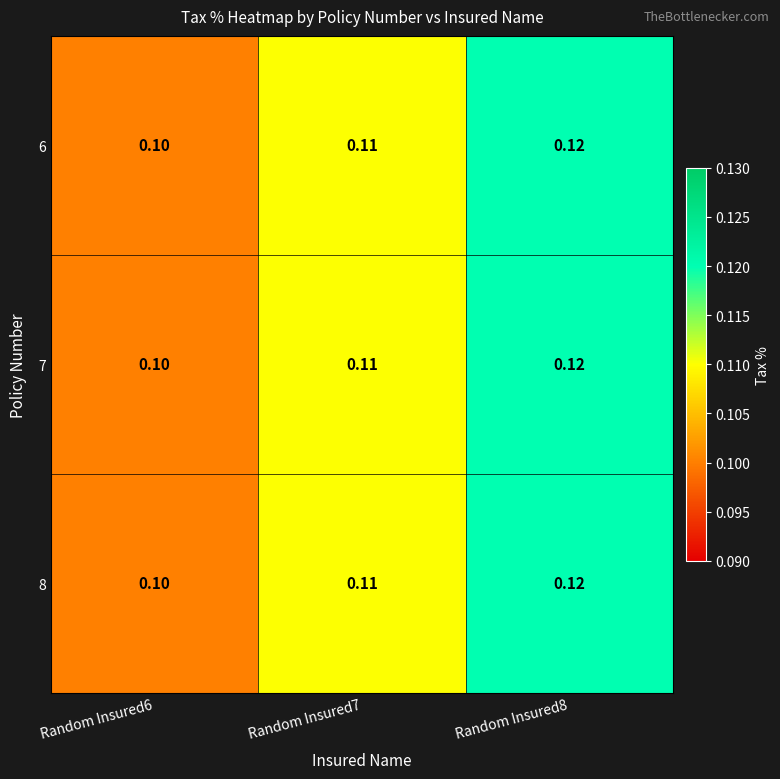

Is the value of 6 at Random Insured8 greater than the value of 7 at Random Insured6?

Yes